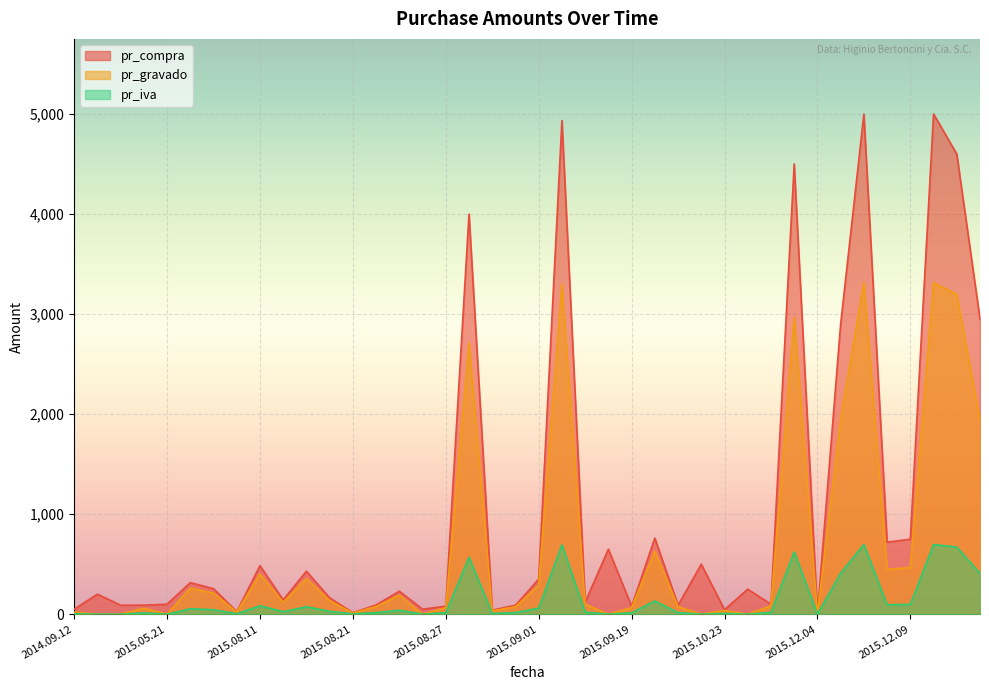

Which series has the largest total across all categories?

pr_compra